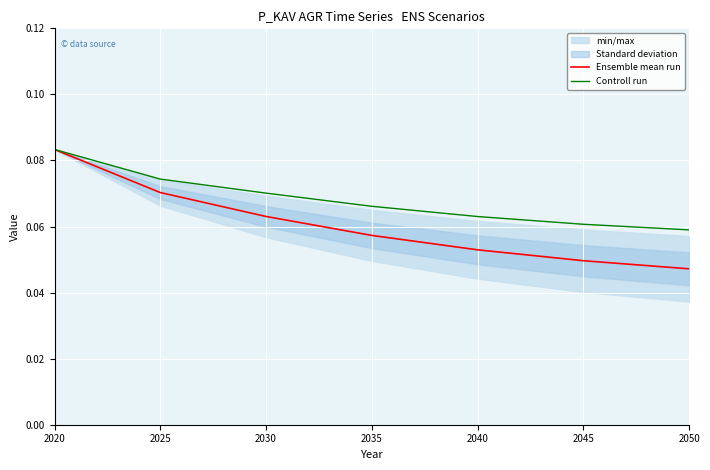

What is the value of the Controll run point at the 1st from the left?

0.1